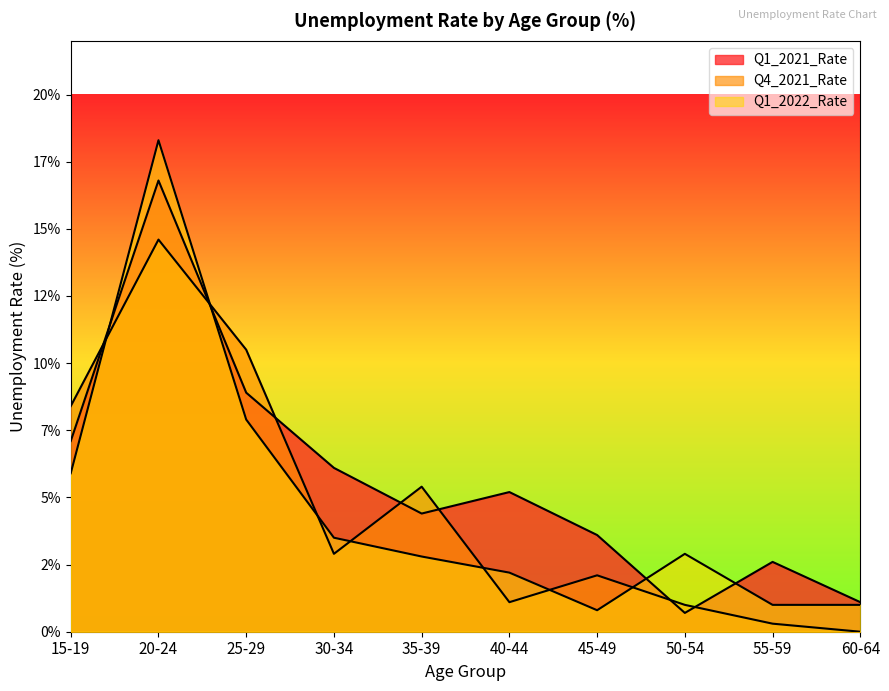

Where do Q1_2022_Rate and Q4_2021_Rate first cross each other?

15-19 and 20-24